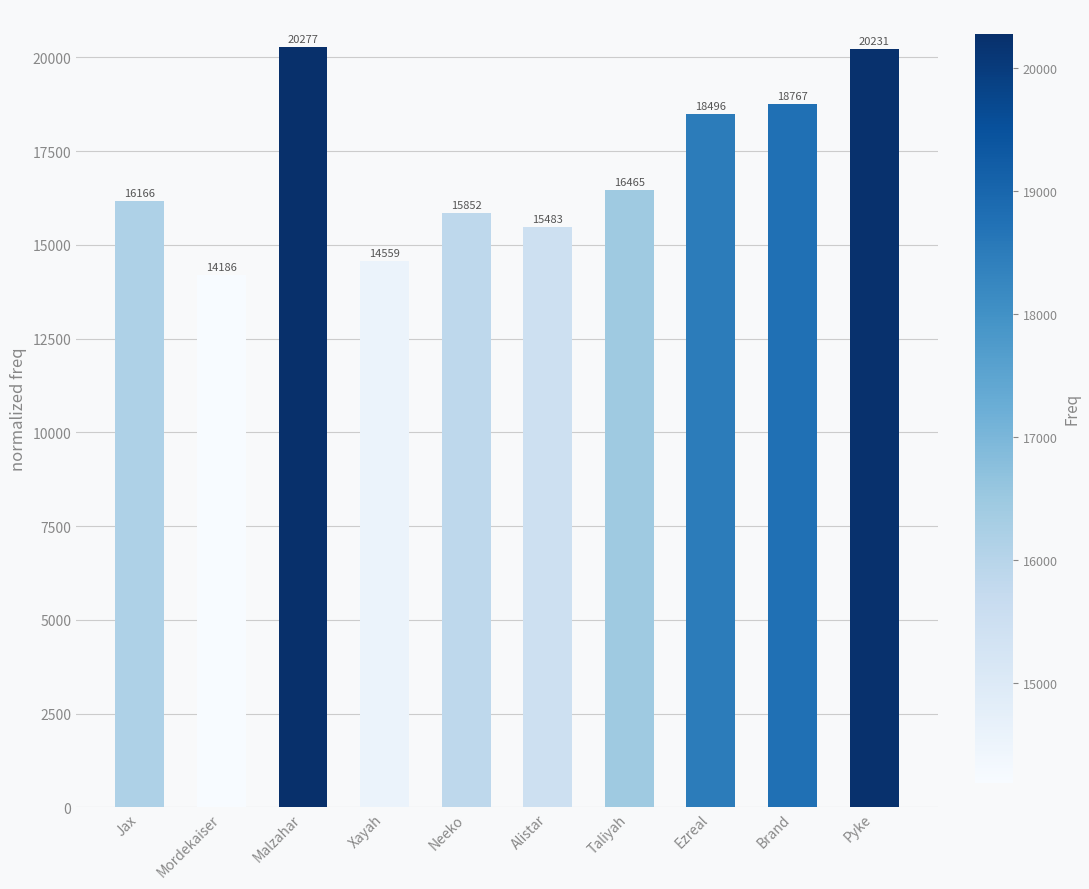

What is the maximum value shown in the chart?

20277